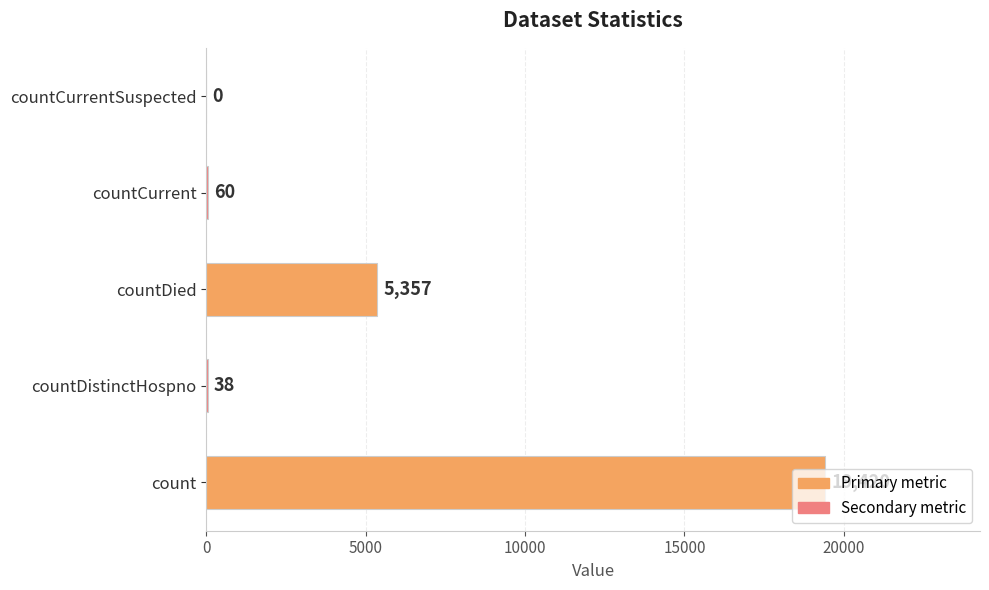

What is the maximum value shown in the chart?

19420